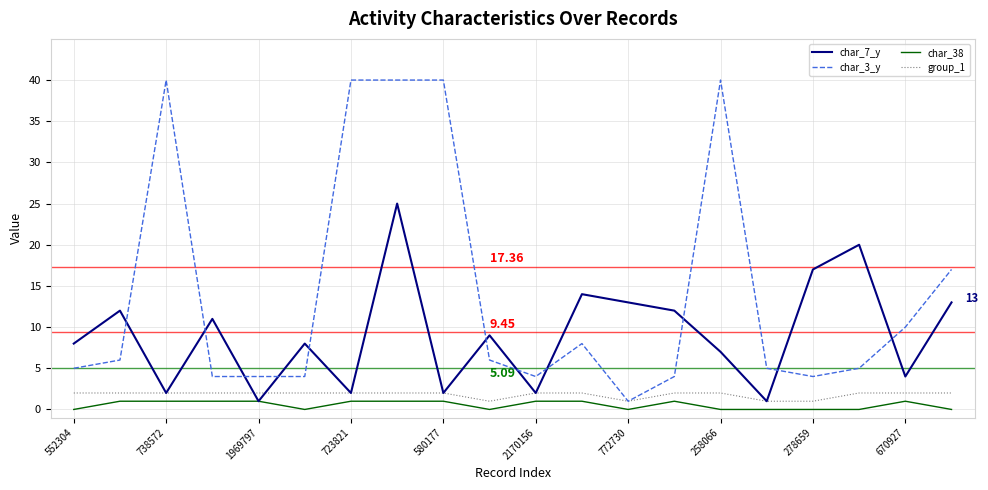

Which series has the largest total across all categories?

char_3_y